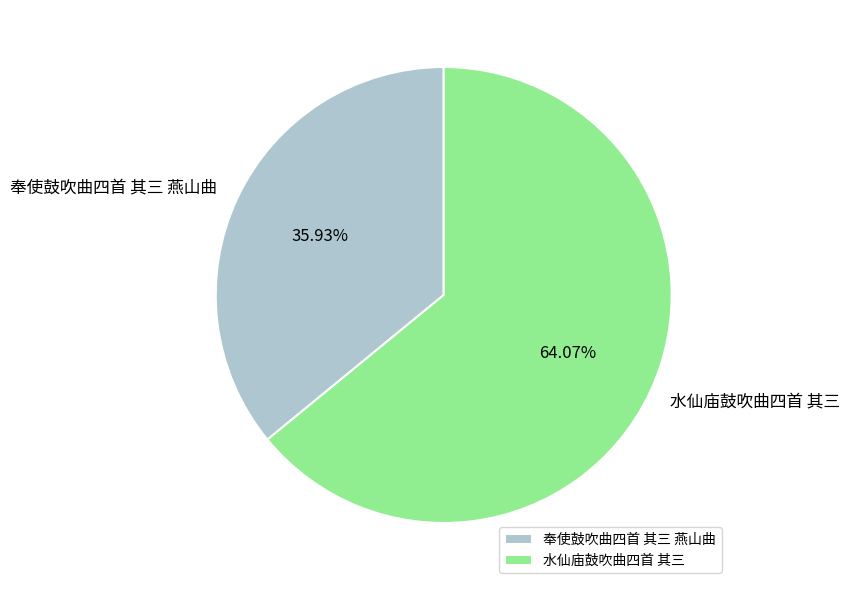

To the nearest percent, what is the difference between the largest and smallest slice percentages?

28%